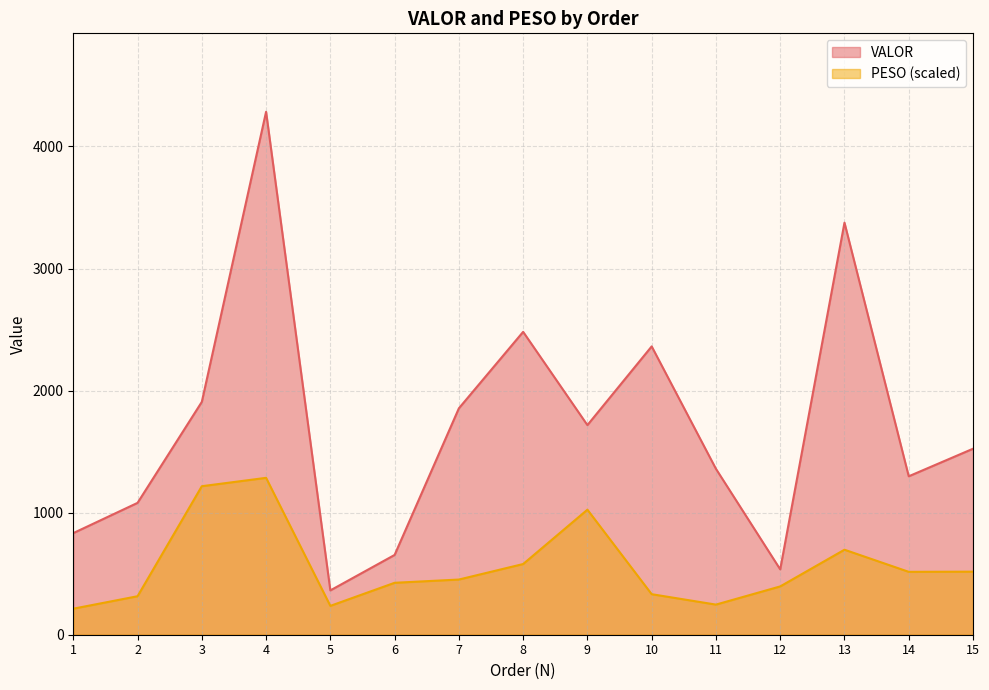

True or false: VALOR and PESO cross at least once.

False